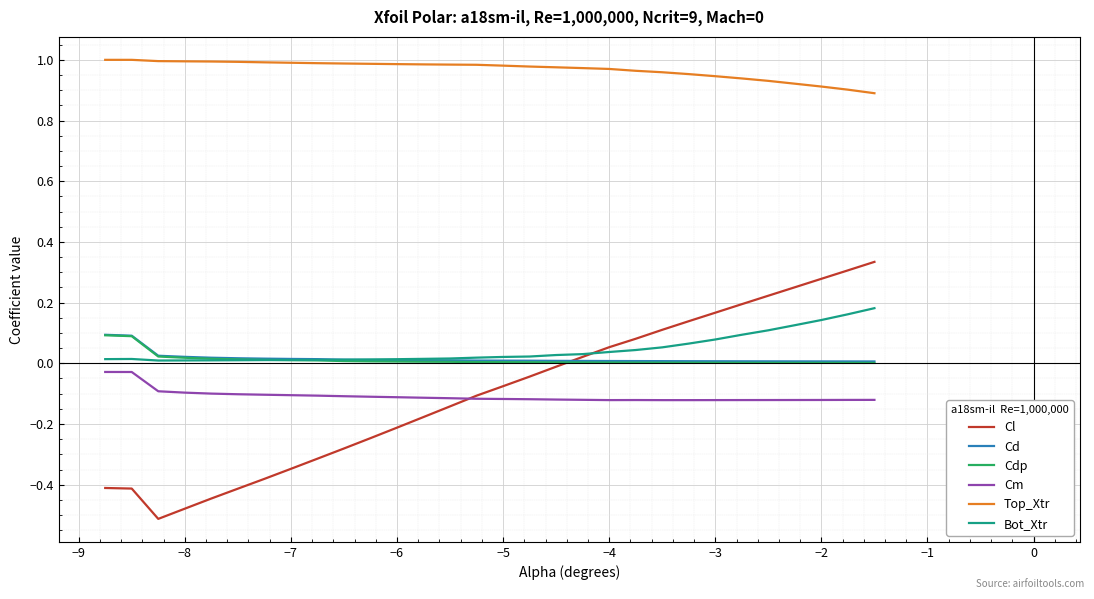

Which series has the largest range (max minus min)?

Cl